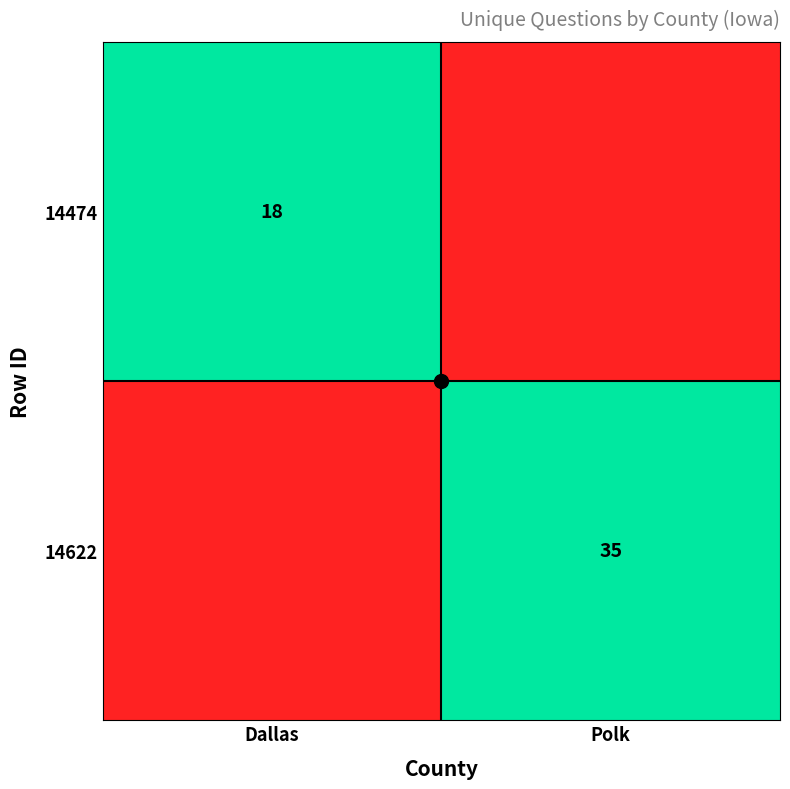

Which category has the lowest value across all series?

Polk